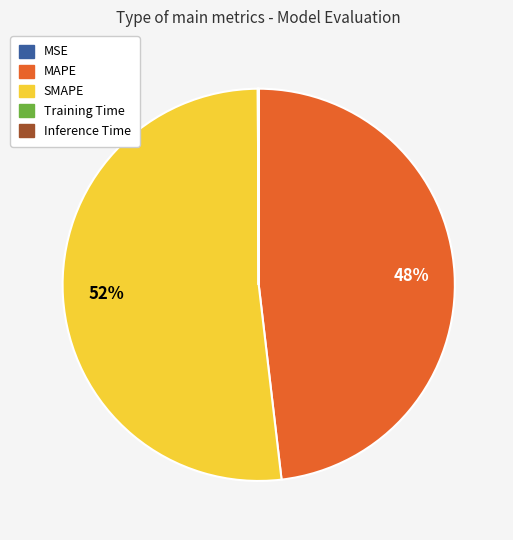

What percentage is the SMAPE slice, to the nearest percent?

52%